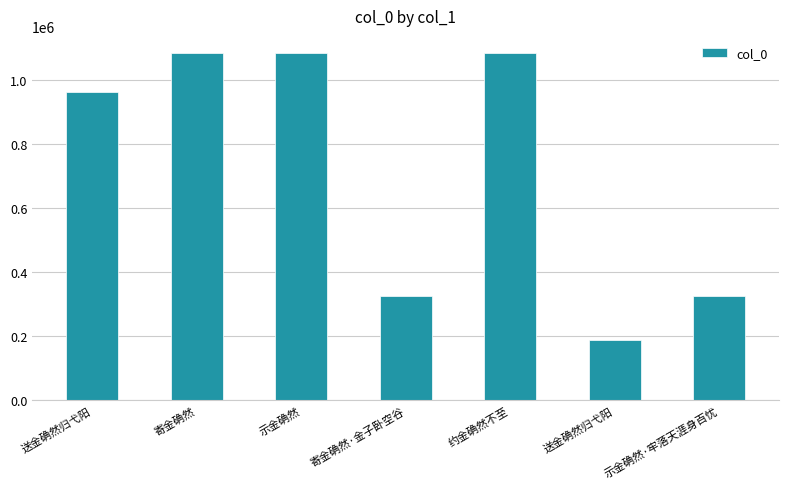

What is the label of the 6th bar from the right?

寄金确然